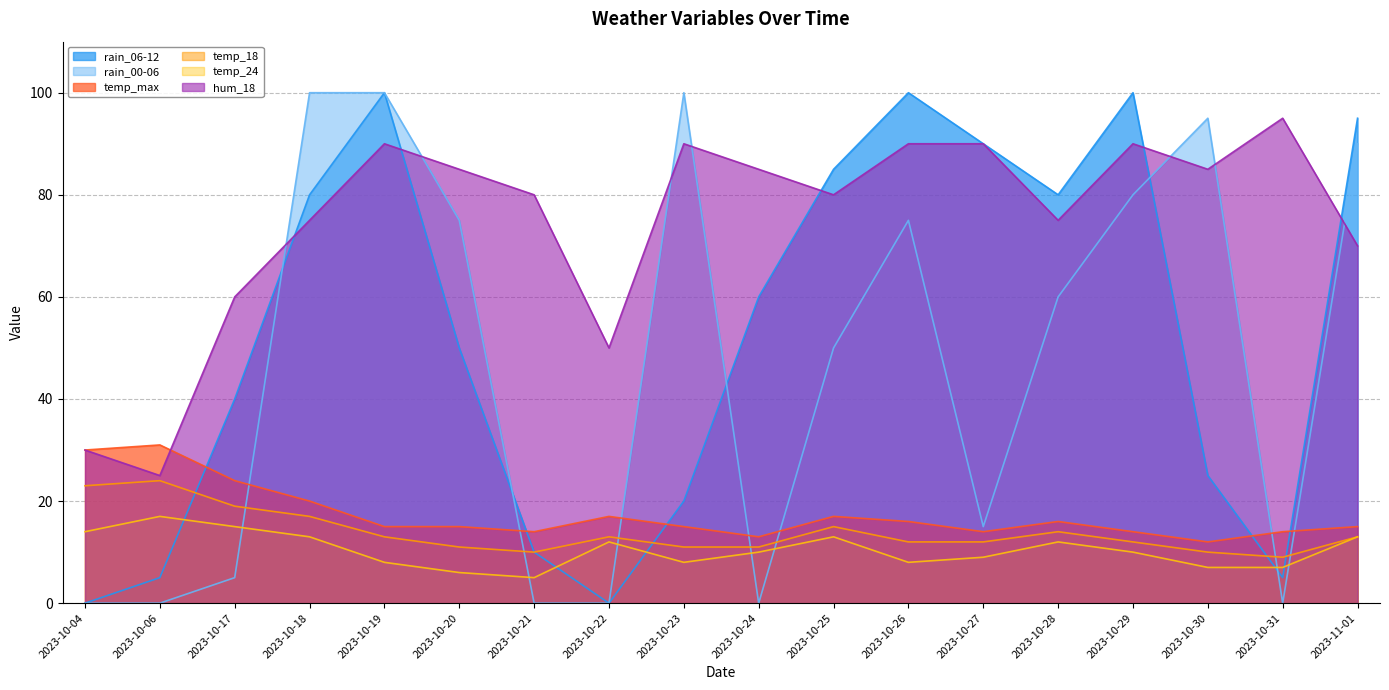

What is the spread (max minus min) of values at 2023-10-29?

90